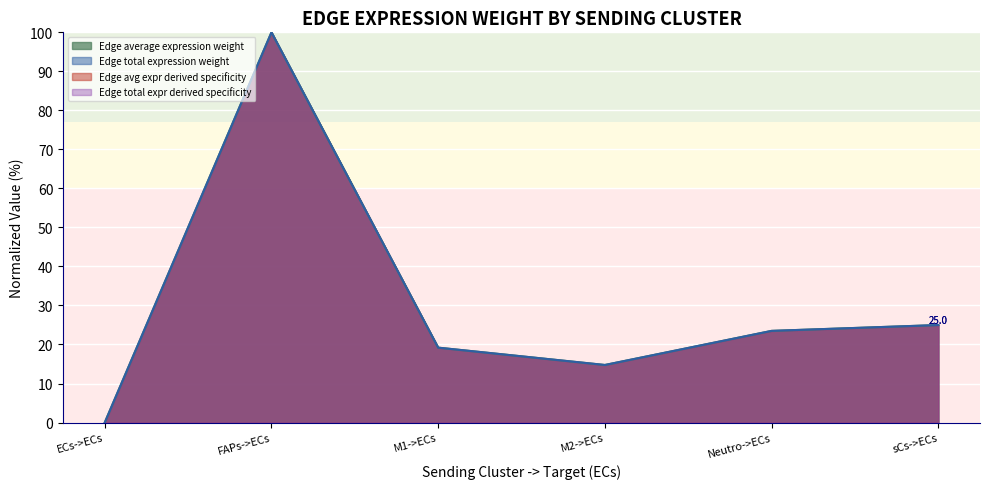

True or false: Edge average expression weight has more than 0 points higher than both neighbors.

True